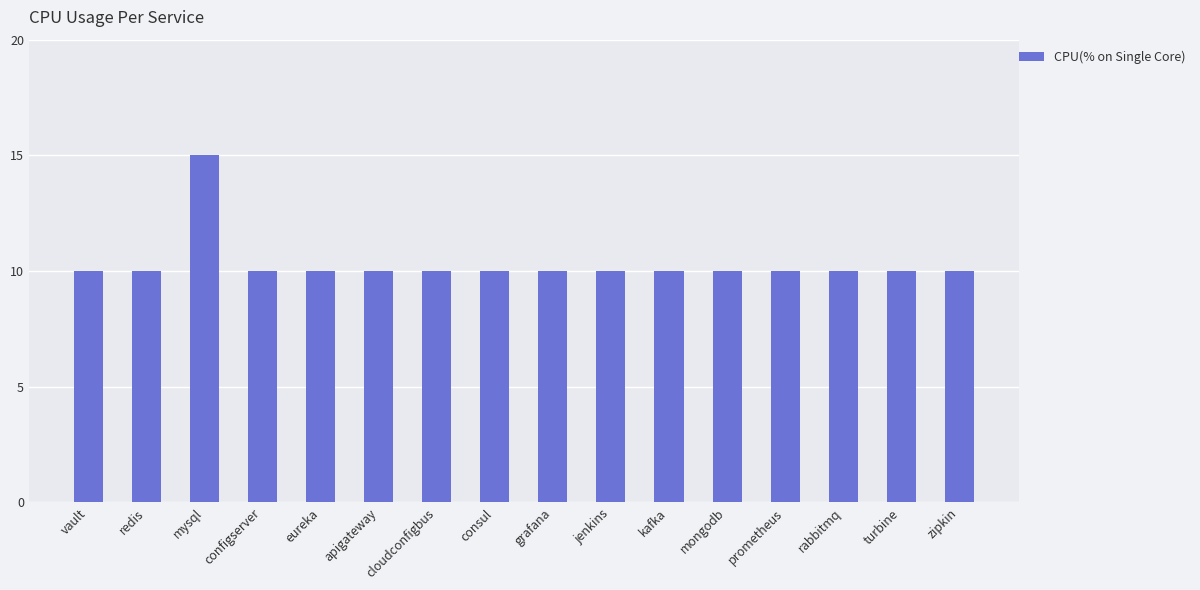

Reading right to left, transcribe all the data shown in this chart.

zipkin=10	turbine=10	rabbitmq=10	prometheus=10	mongodb=10	kafka=10	jenkins=10	grafana=10	consul=10	cloudconfigbus=10	apigateway=10	eureka=10	configserver=10	mysql=15	redis=10	vault=10